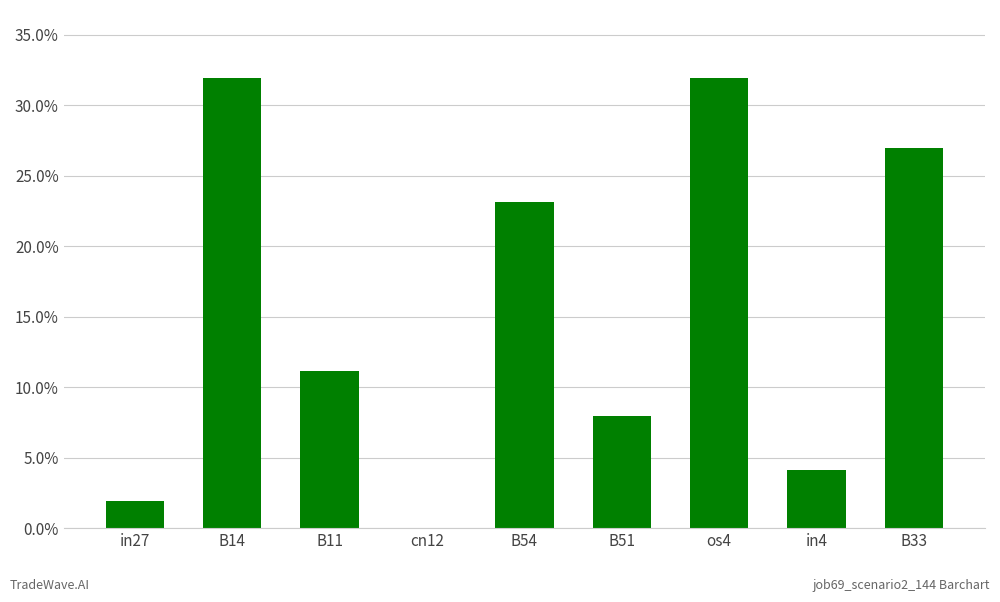

Are the bars horizontal?

No